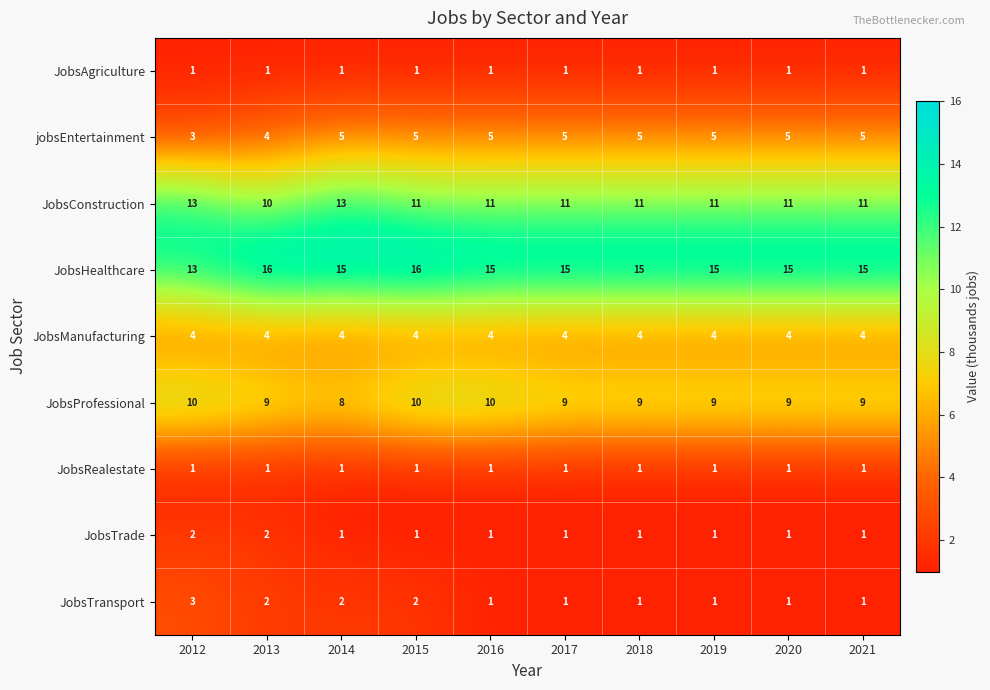

True or false: JobsProfessional has a value of 9 at 2017.

True